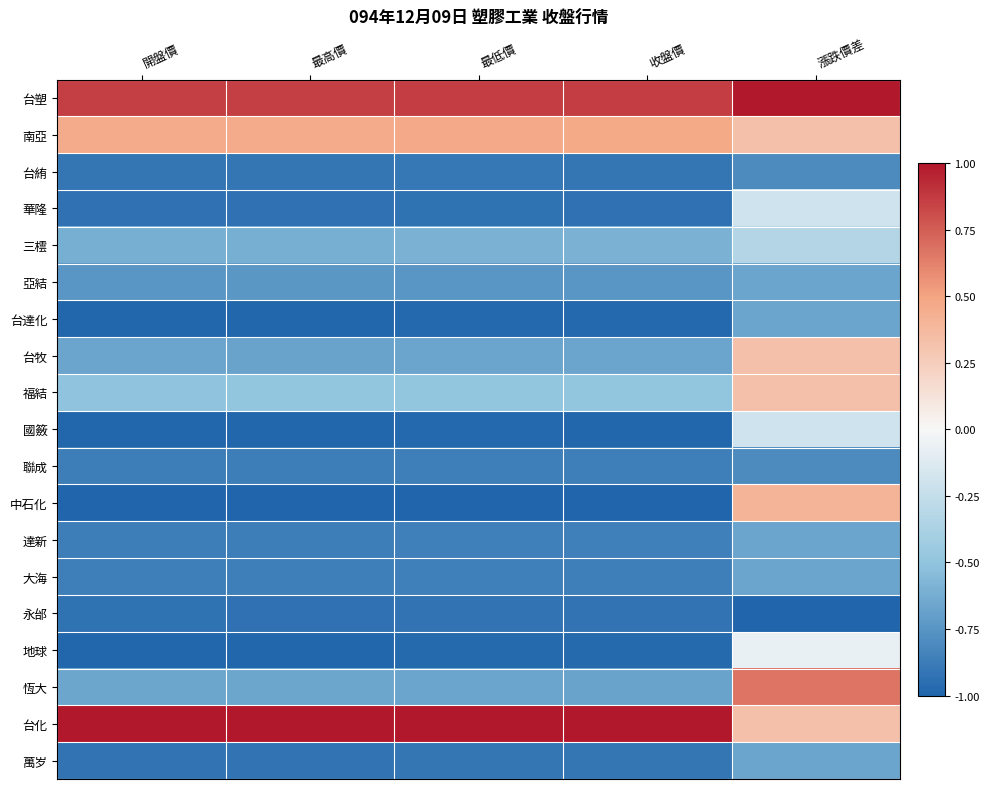

Count the number of data series in this chart.

19